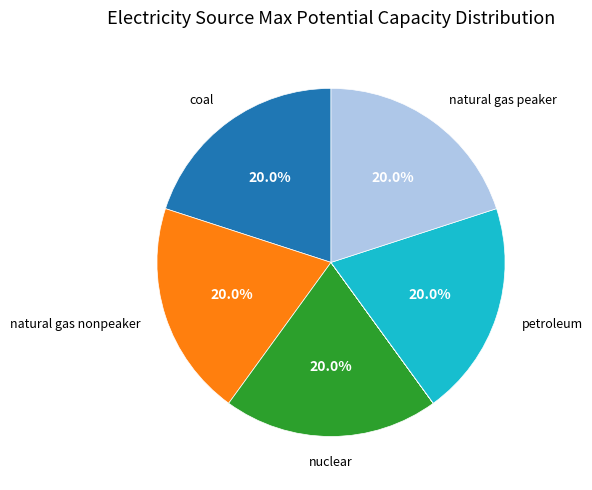

Does any single category account for the majority?

No